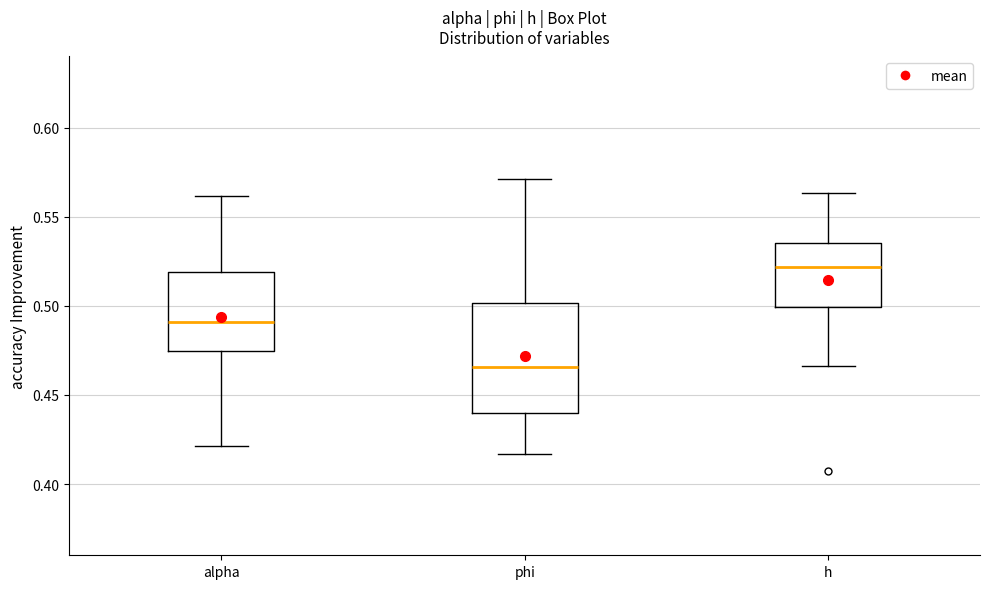

Where does the median line of the box for alpha sit on the y-axis? The values are not printed on the chart, so give them approximately, as read against the axis.

0.490